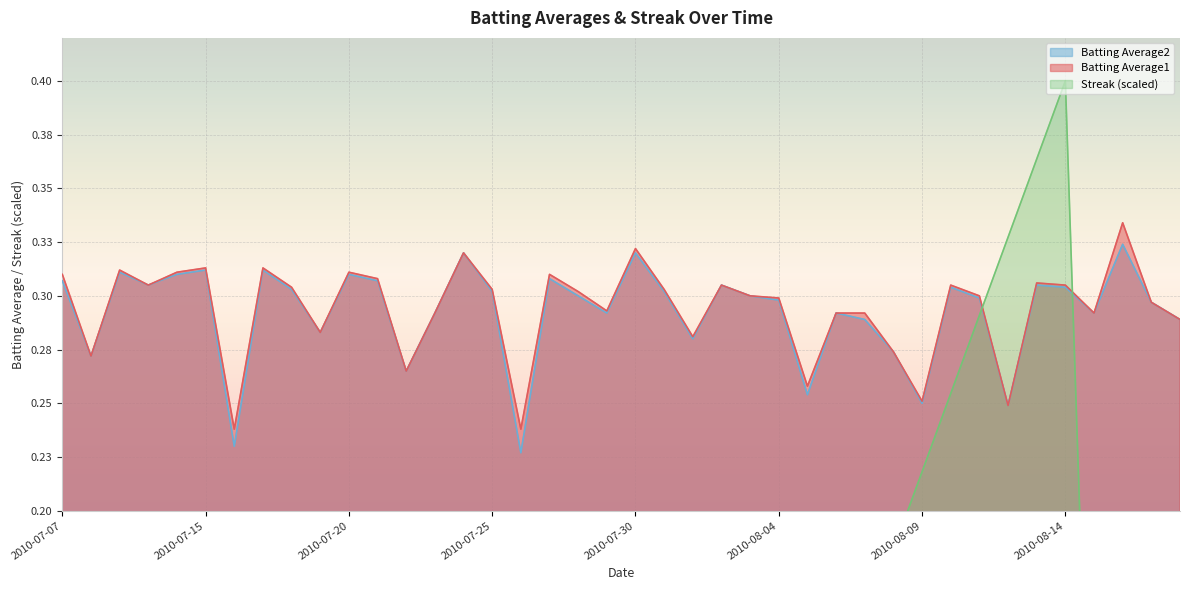

True or false: Batting Average2 and Batting Average1 intersect in this chart.

False